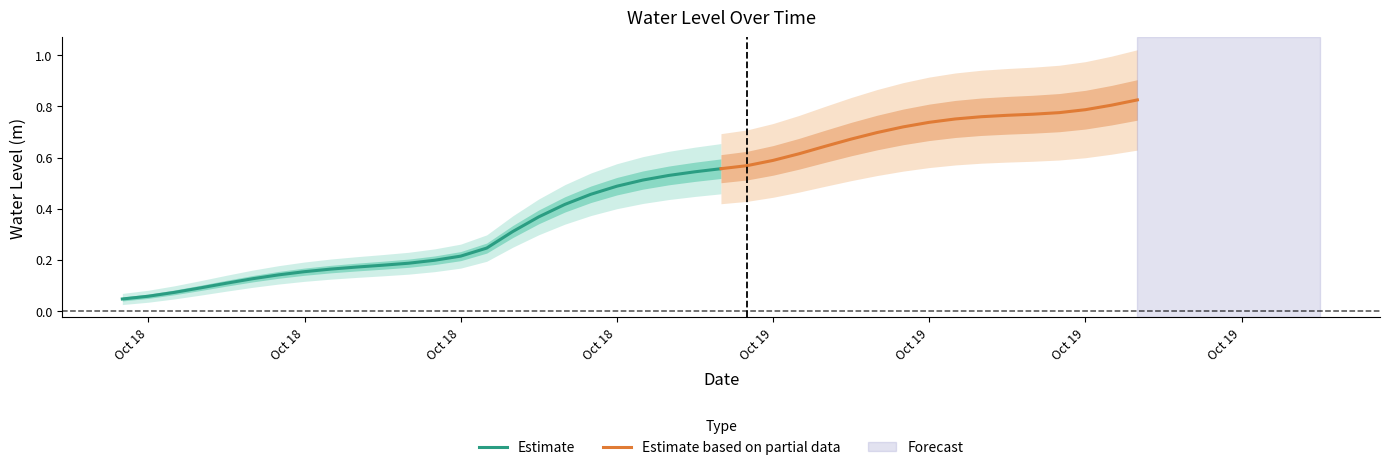

What is the approximate value at 2025-10-18 18:00:00?

0.5